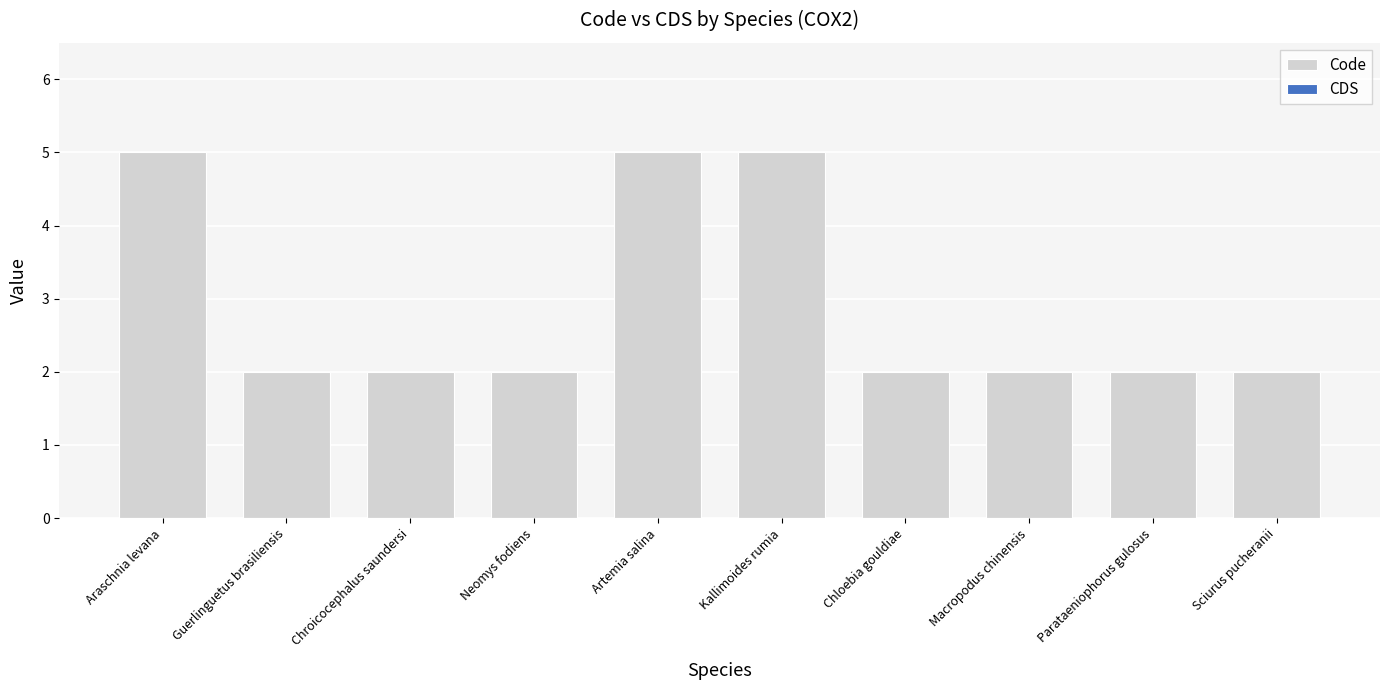

What is the label of the 8th bar from the left?

Macropodus chinensis